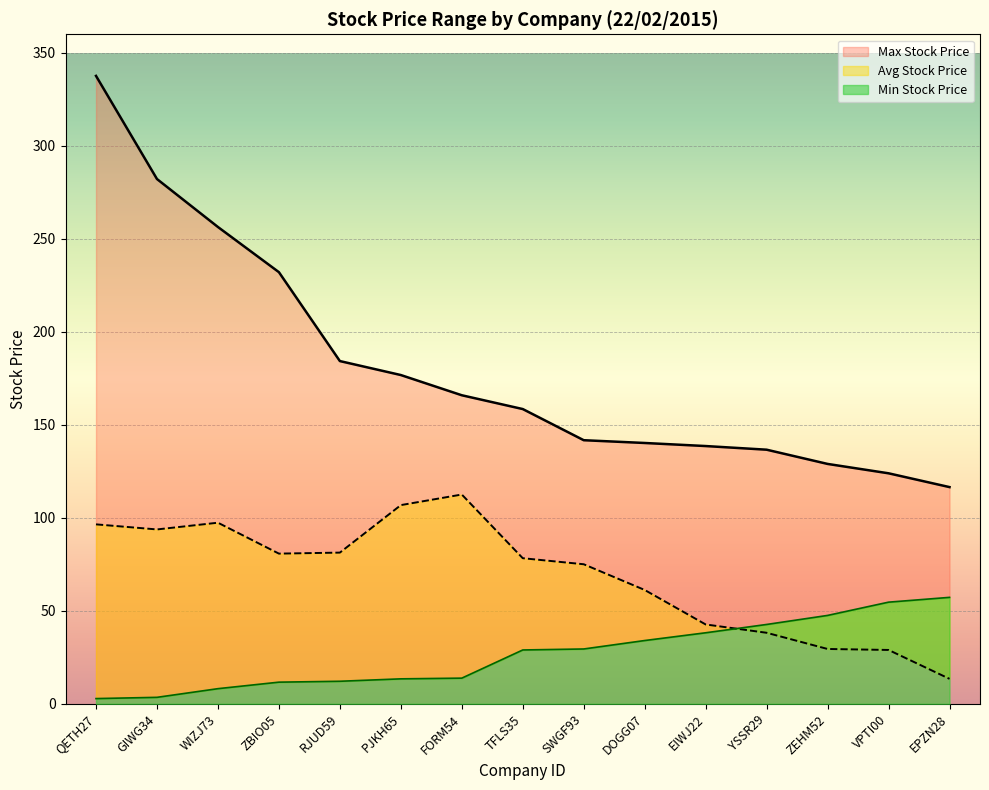

What is the minimum value for Avg Stock Price?

13.5